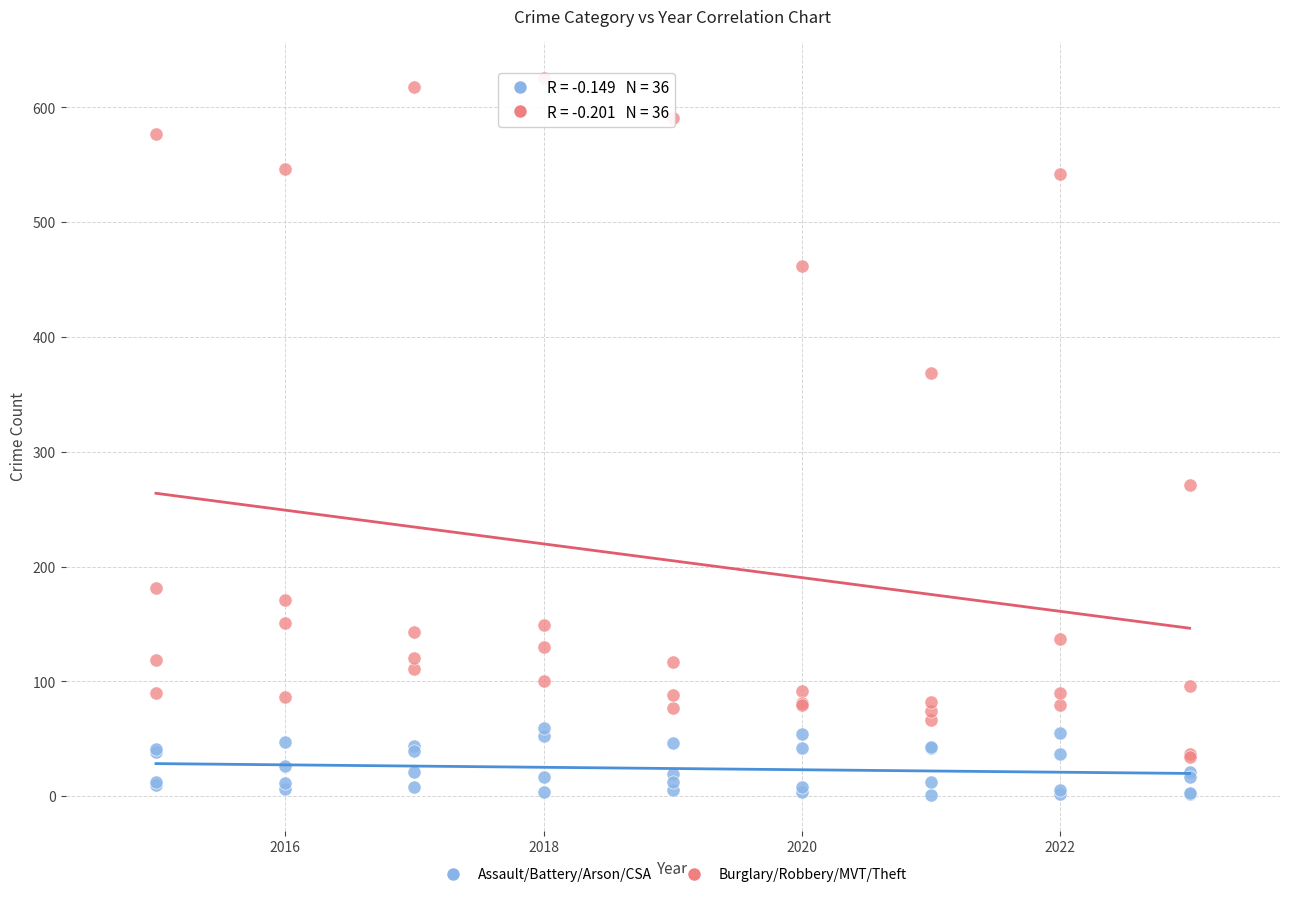

Across all series, what Y value is closest to 313?

271